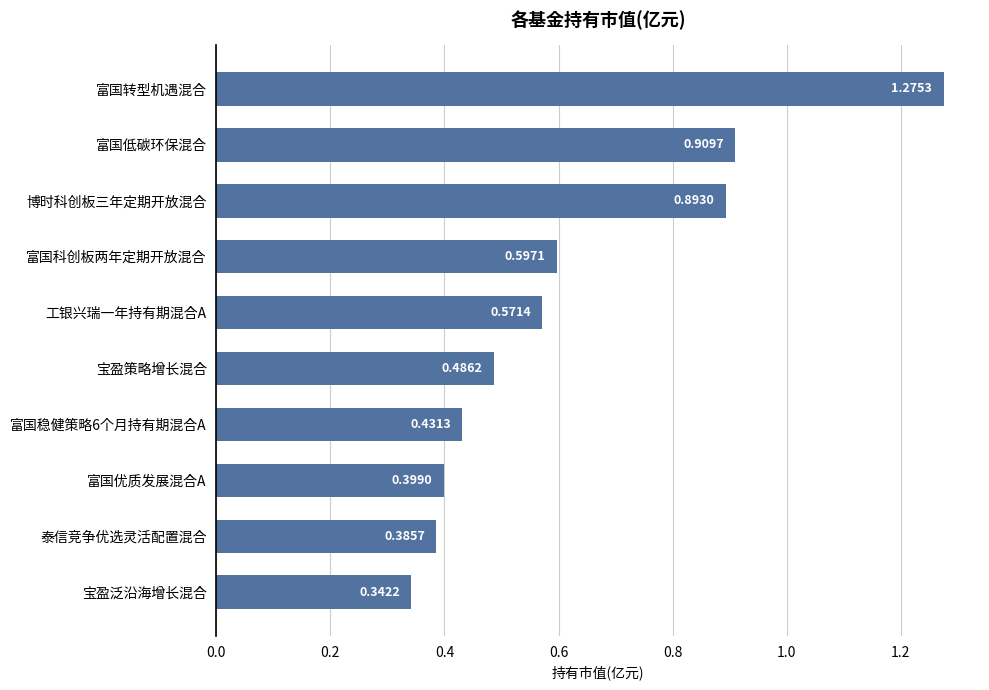

At which category does the chart reach its peak across all series?

富国转型机遇混合